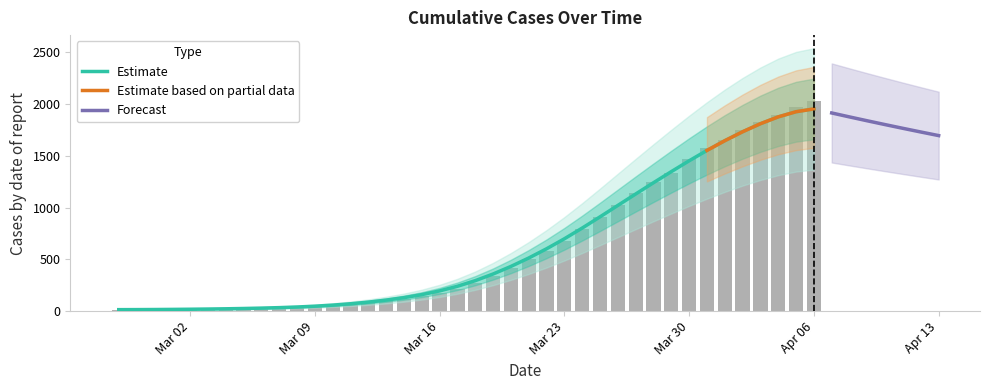

Count the number of categories in the chart.

40